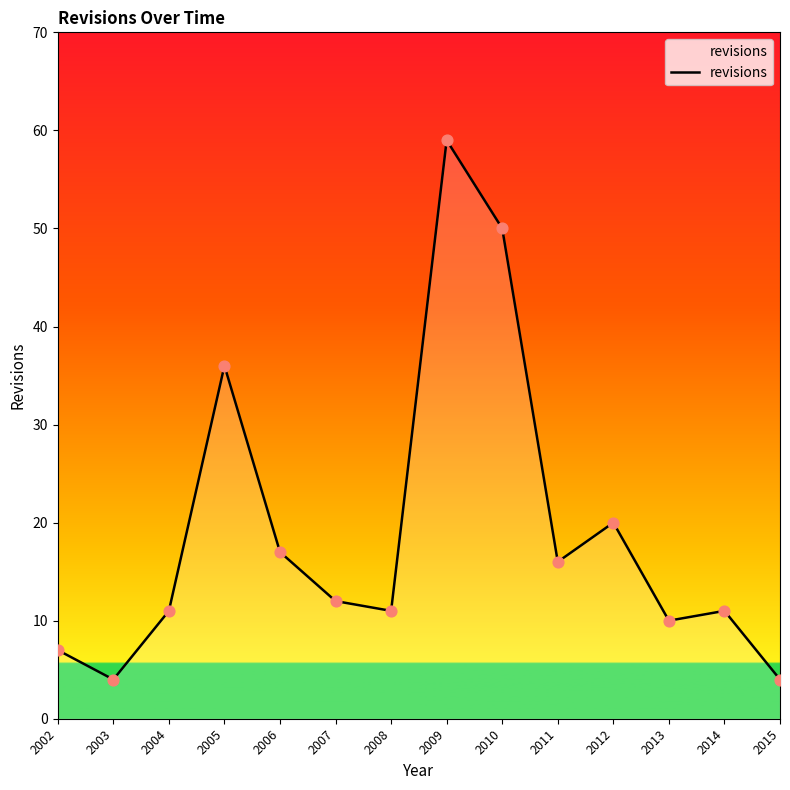

What is the change in value from 2005 to 2014?

-25